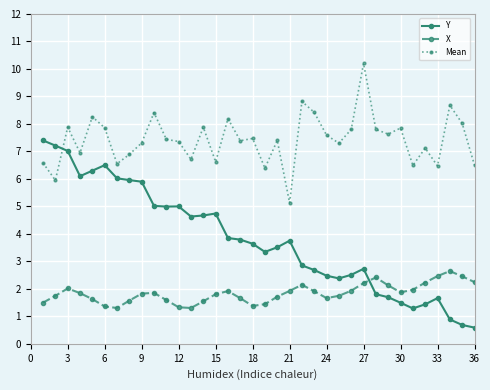

What is the highest value of the Y series?

7.4